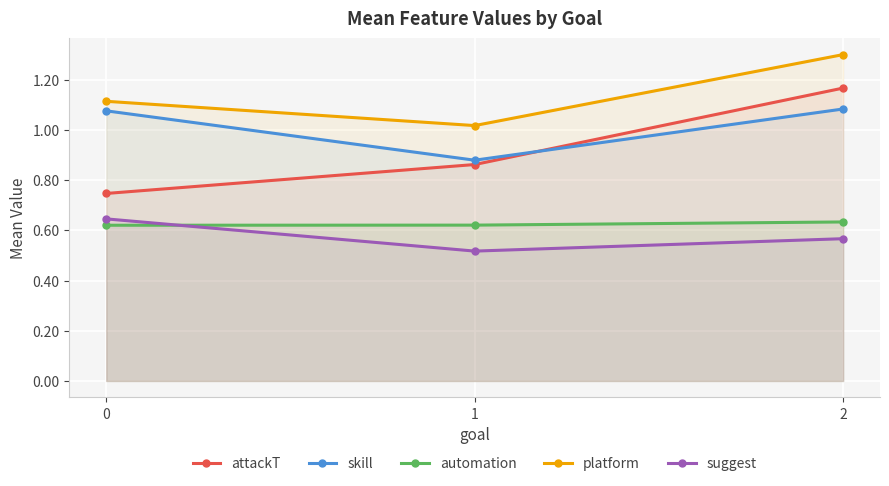

What is the difference between the maximum and minimum values in the skill series?

0.2